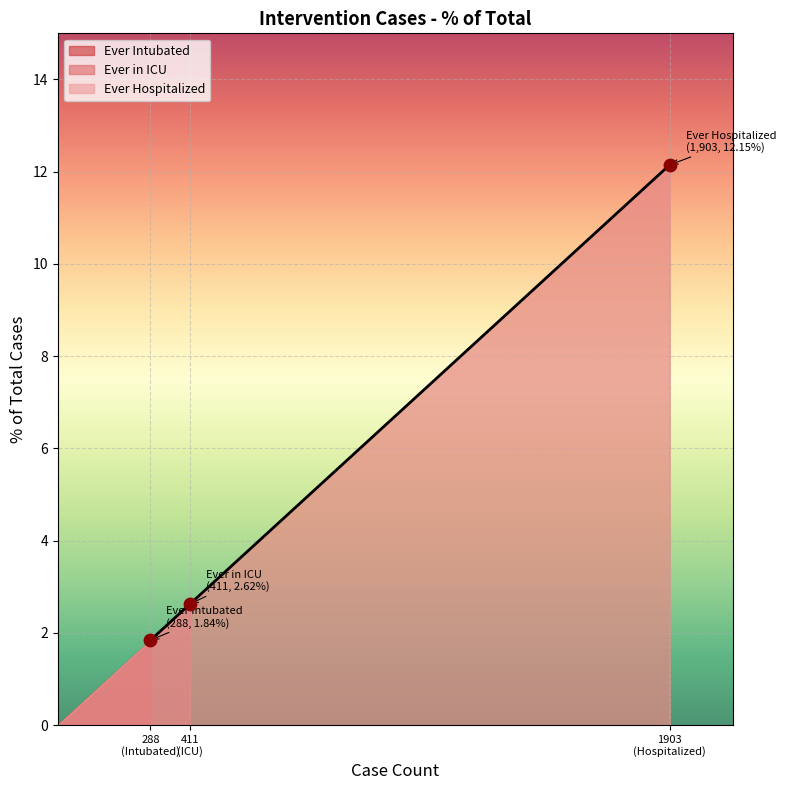

What is the change in value from Ever Intubated to Ever in ICU?

+0.8